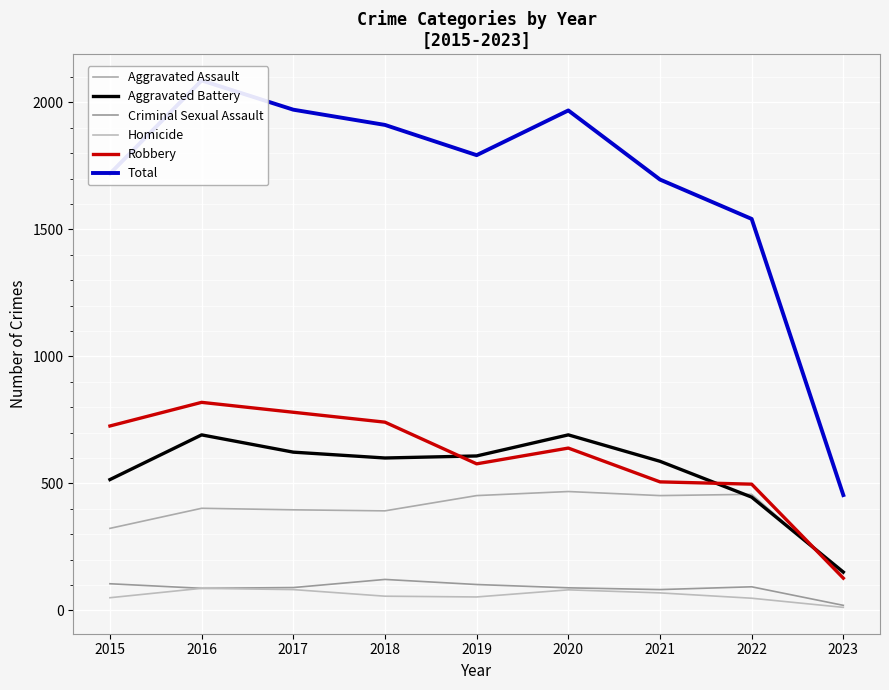

How many lines are shown in the chart?

6